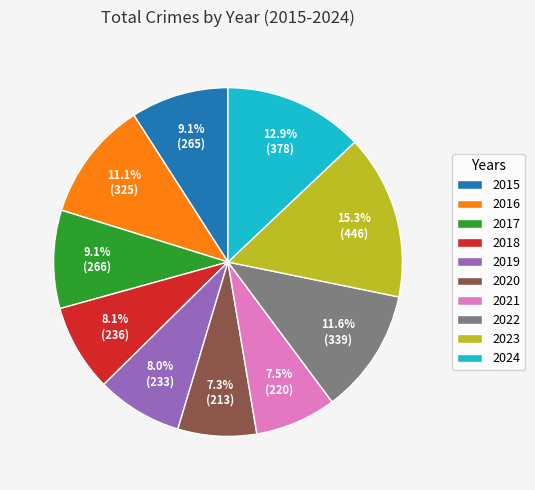

What percentage is the 2019 slice, to the nearest percent?

8%